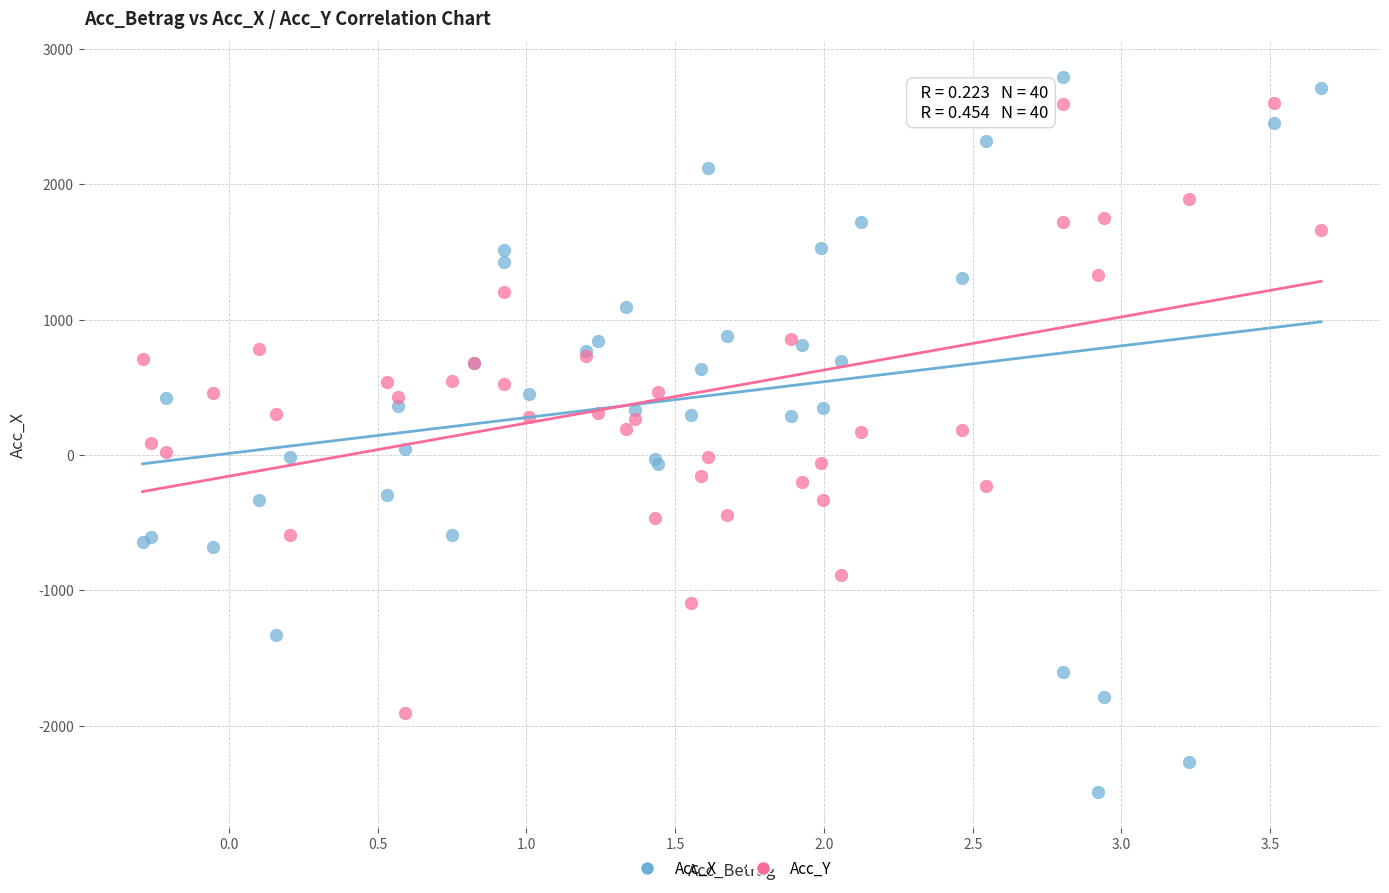

What is the X range (max minus min) for the scatter plot?

4.0